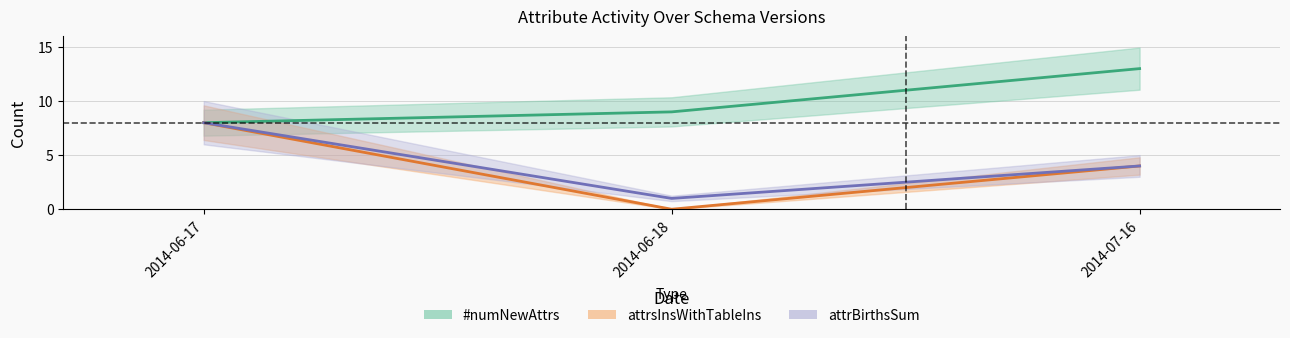

Is it true that attrBirthsSum equals 0 at 2014-06-18?

False